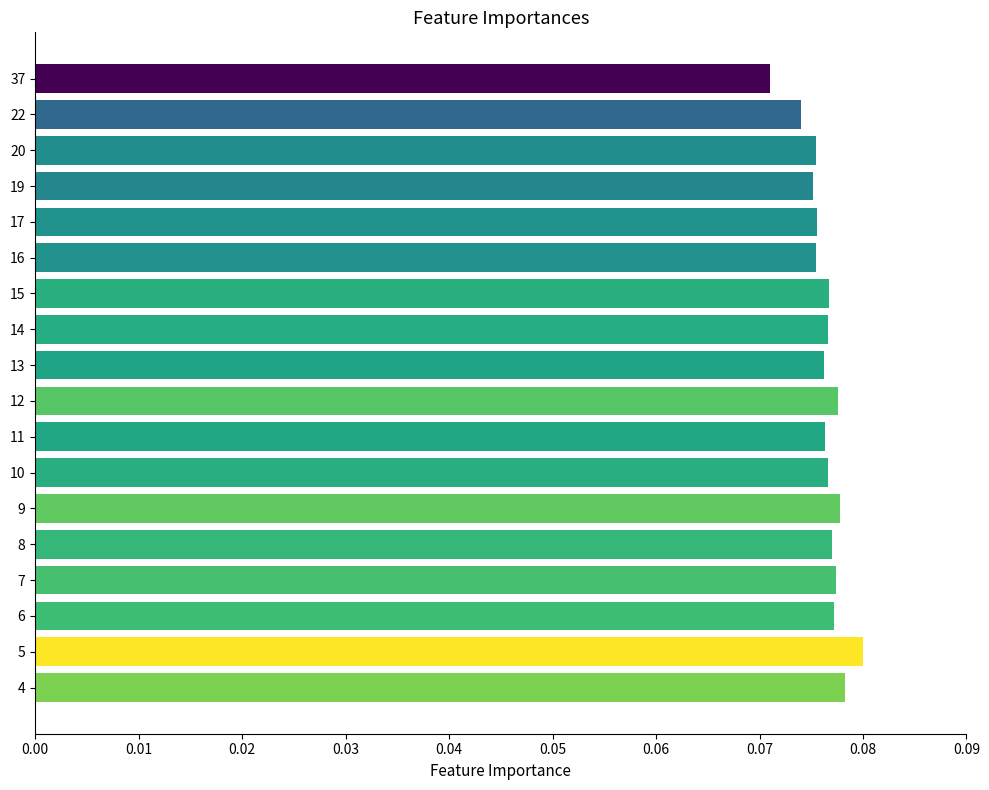

What is the sum of all values?

1.4